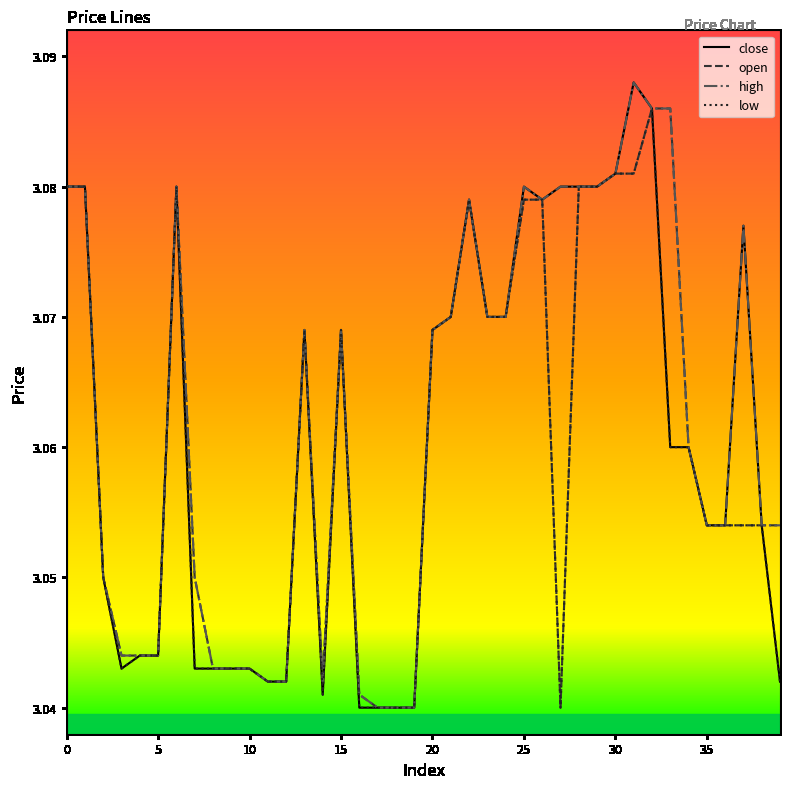

Does the chart display data point markers on the line(s)?

No